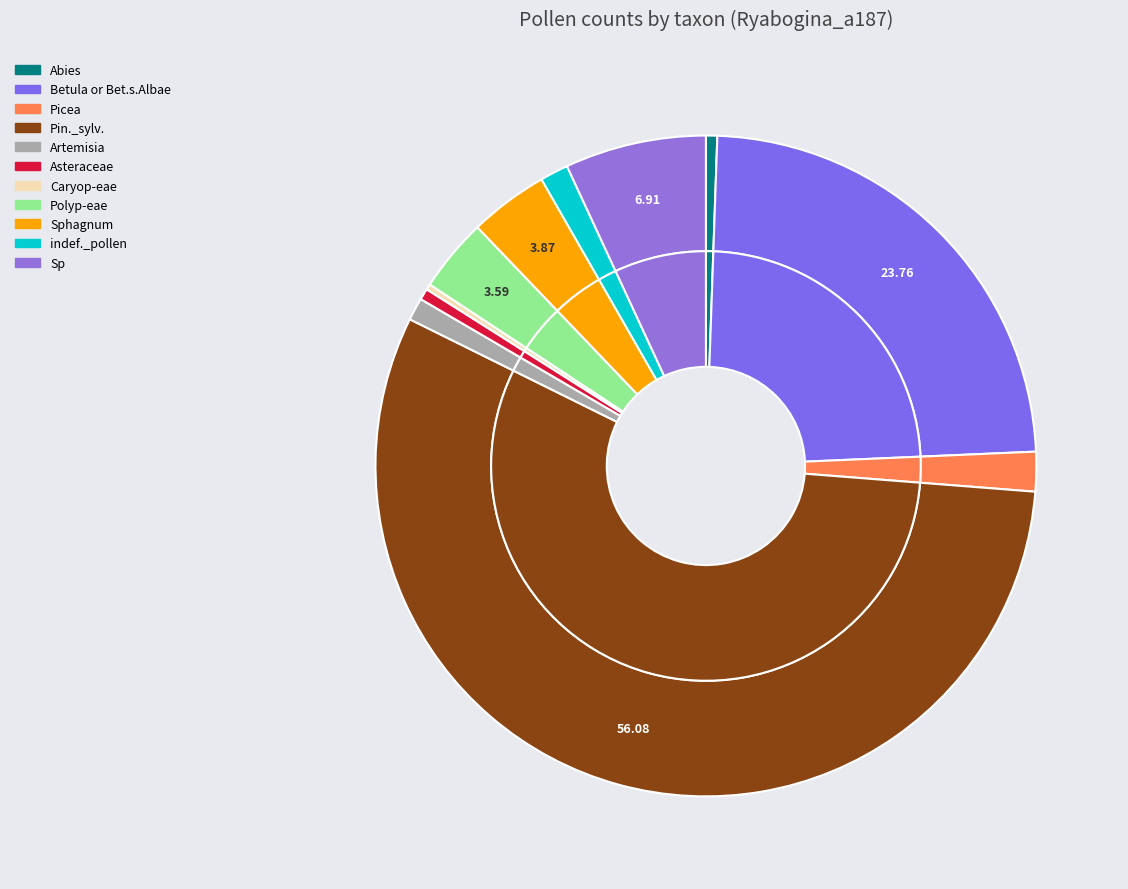

What portion of the pie excludes Abies?

99.4%